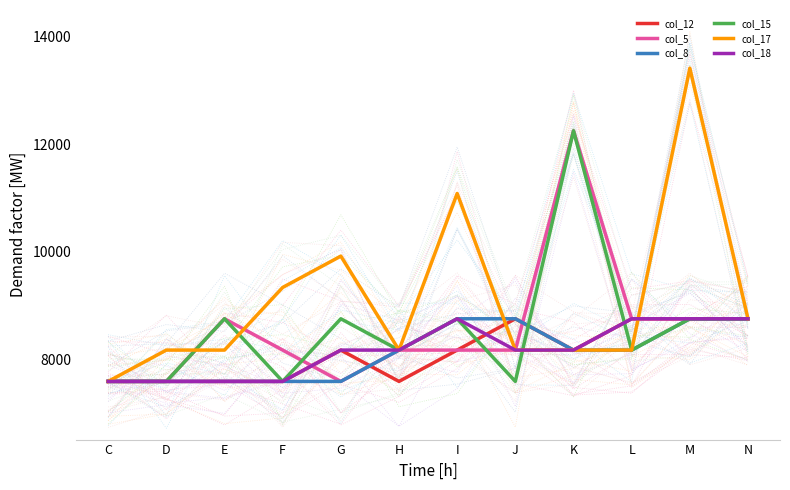

Reading left to right, extract all data points from this chart.

col_12: 7583.3	7583.3	7583.3	7583.3	8166.7	7583.3	8166.7	8750.0	8166.7	8750.0	8750.0	8750.0
col_5: 7583.3	7583.3	8750.0	8166.7	7583.3	8166.7	8166.7	8166.7	12250.0	8750.0	8750.0	8750.0
col_8: 7583.3	7583.3	7583.3	7583.3	7583.3	8166.7	8750.0	8750.0	8166.7	8166.7	8750.0	8750.0
col_15: 7583.3	7583.3	8750.0	7583.3	8750.0	8166.7	8750.0	7583.3	12250.0	8166.7	8750.0	8750.0
col_17: 7583.3	8166.7	8166.7	9333.3	9916.7	8166.7	11083.3	8166.7	8166.7	8166.7	13416.7	8750.0
col_18: 7583.3	7583.3	7583.3	7583.3	8166.7	8166.7	8750.0	8166.7	8166.7	8750.0	8750.0	8750.0